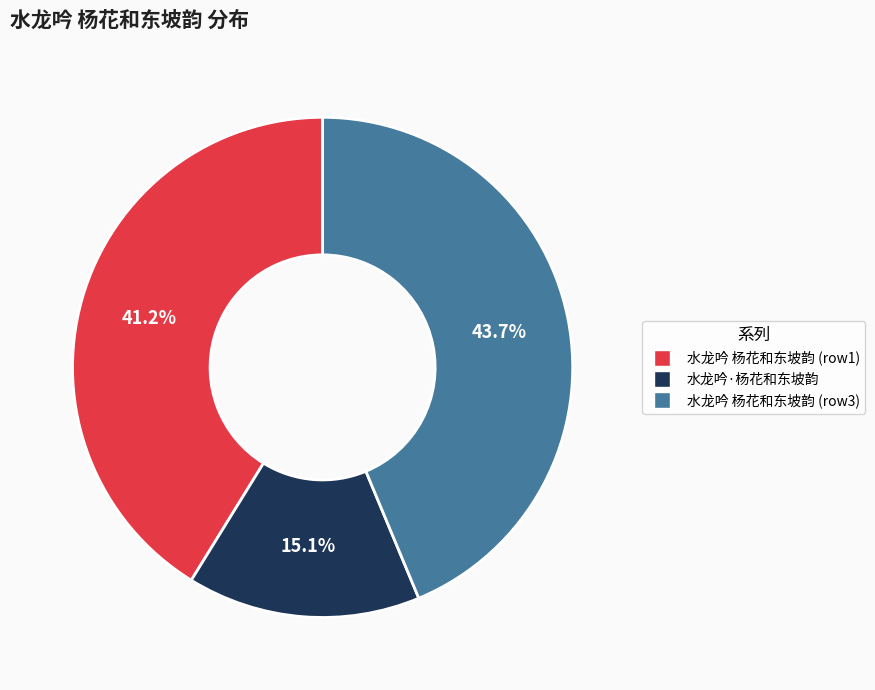

Which category has the biggest portion of the pie?

水龙吟 杨花和东坡韵 (row3)